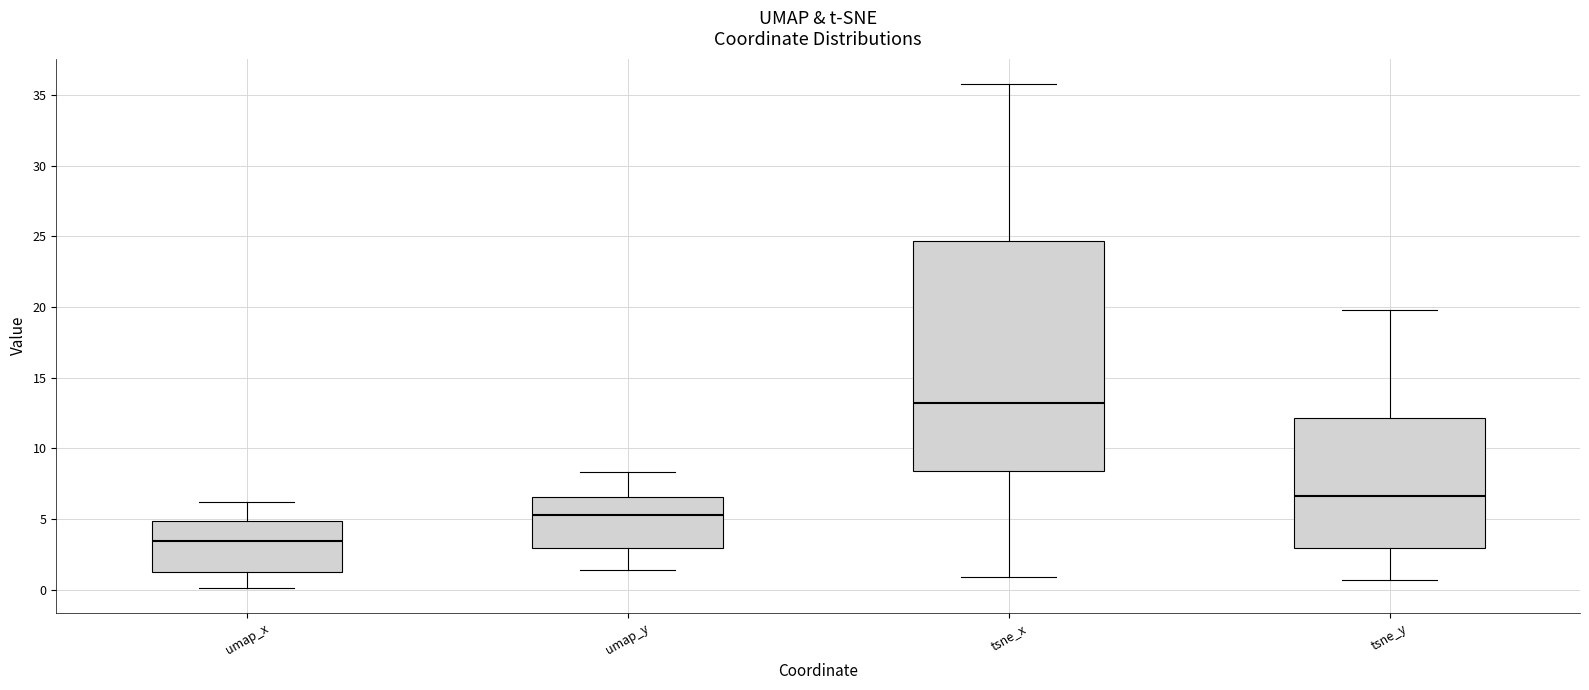

Reading left to right, read every box against the y-axis: the position of its median line, the range the box covers, and the ends of its whiskers. The values are not printed on the chart, so give them approximately, as read against the axis.

umap_x: median 3.5, box 1.0 to 5.0, whiskers 0.0 to 6.0
umap_y: median 5.5, box 3.0 to 6.5, whiskers 1.5 to 8.5
tsne_x: median 13.0, box 8.5 to 24.5, whiskers 1.0 to 36.0
tsne_y: median 6.5, box 3.0 to 12.0, whiskers 0.5 to 20.0